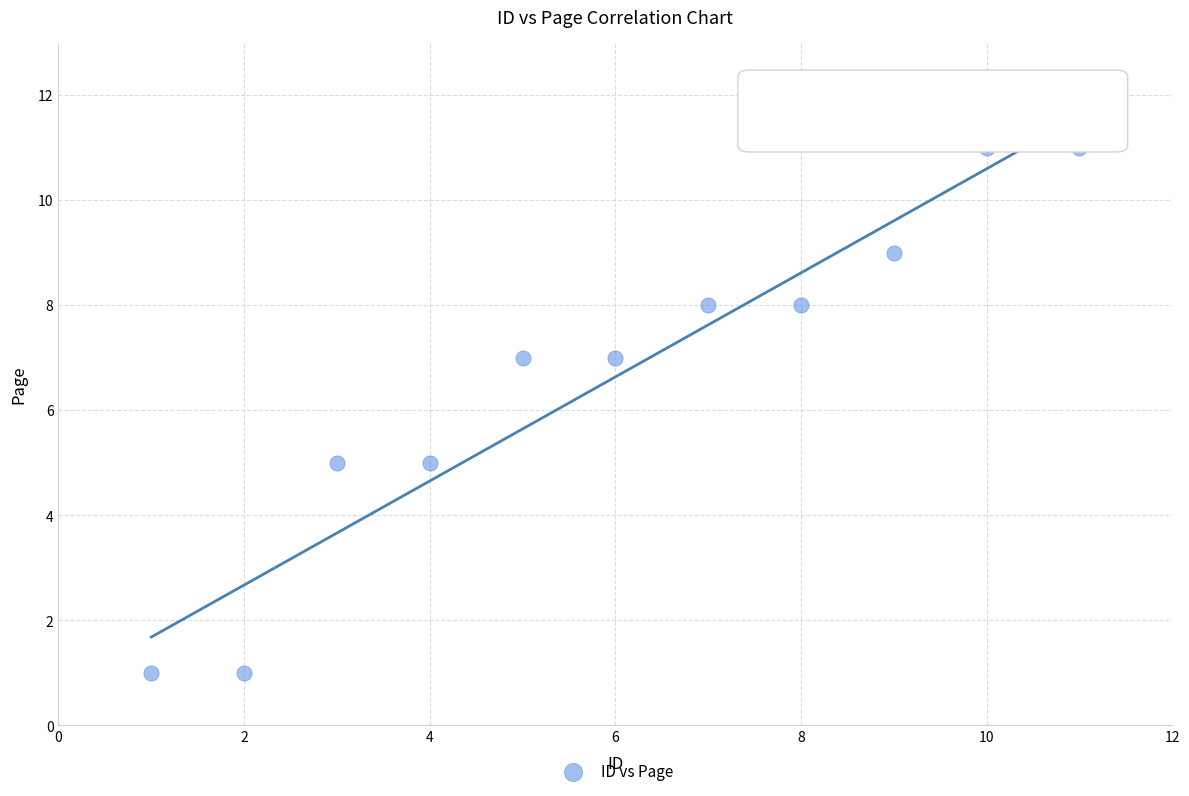

What is the average X value?

6